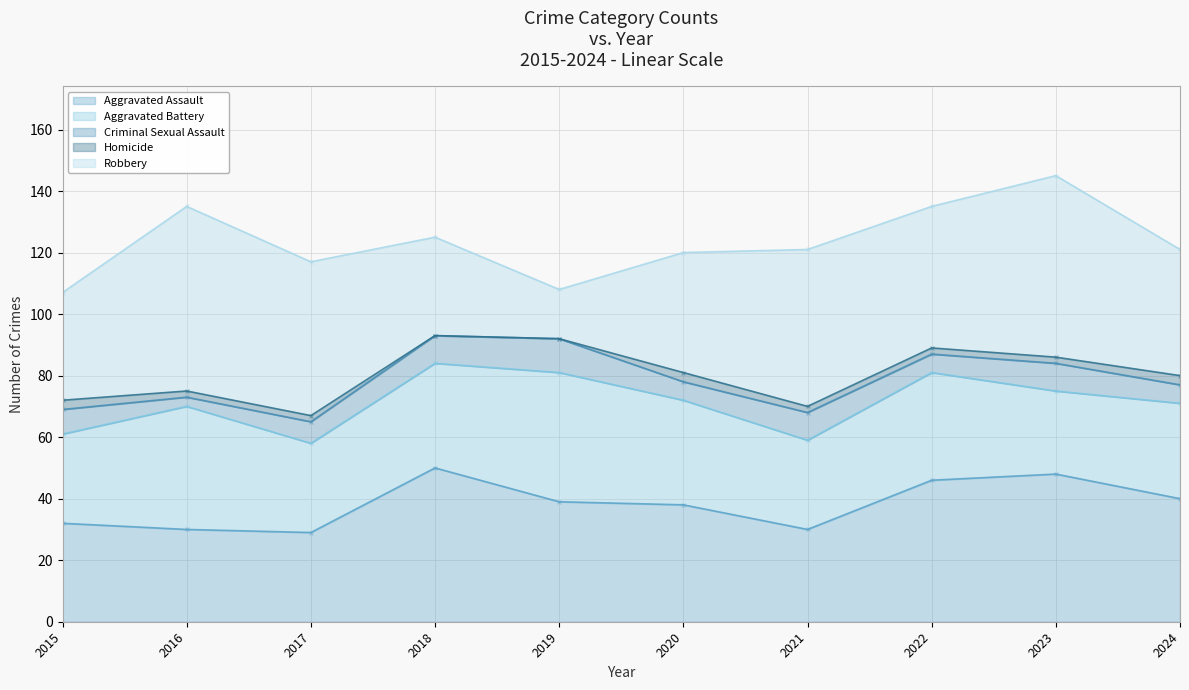

The Robbery series shows 39 at 2016. True or false?

False